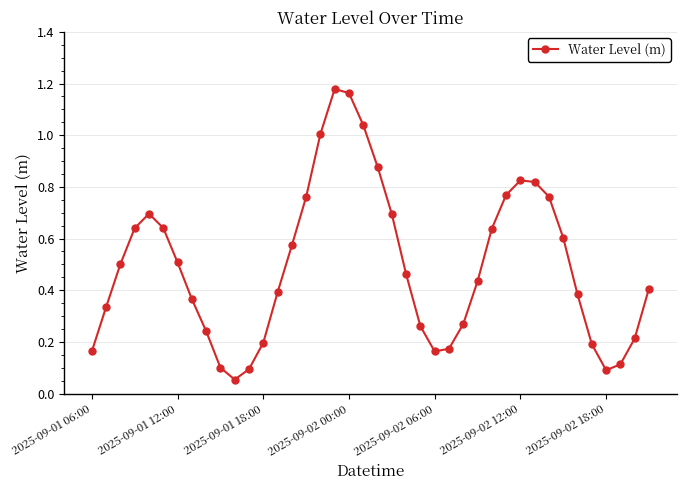

How many interior local valleys (lower than both neighbors) does the data have?

3